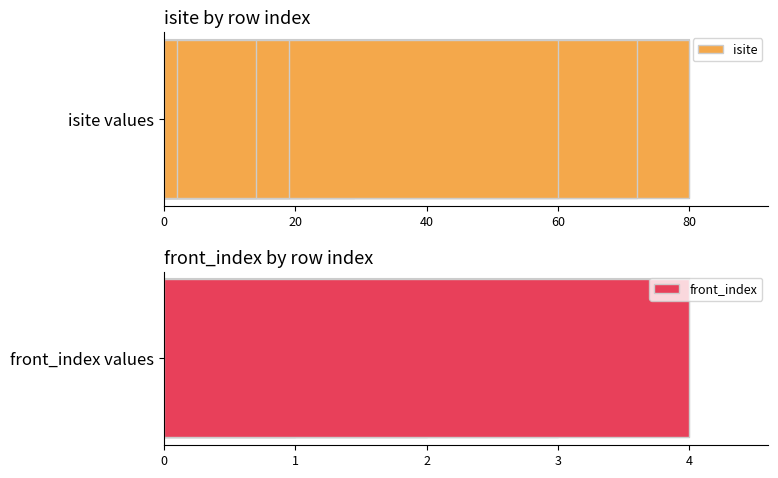

Is the value of isite at 0 greater than the value of front_index at 8?

Yes